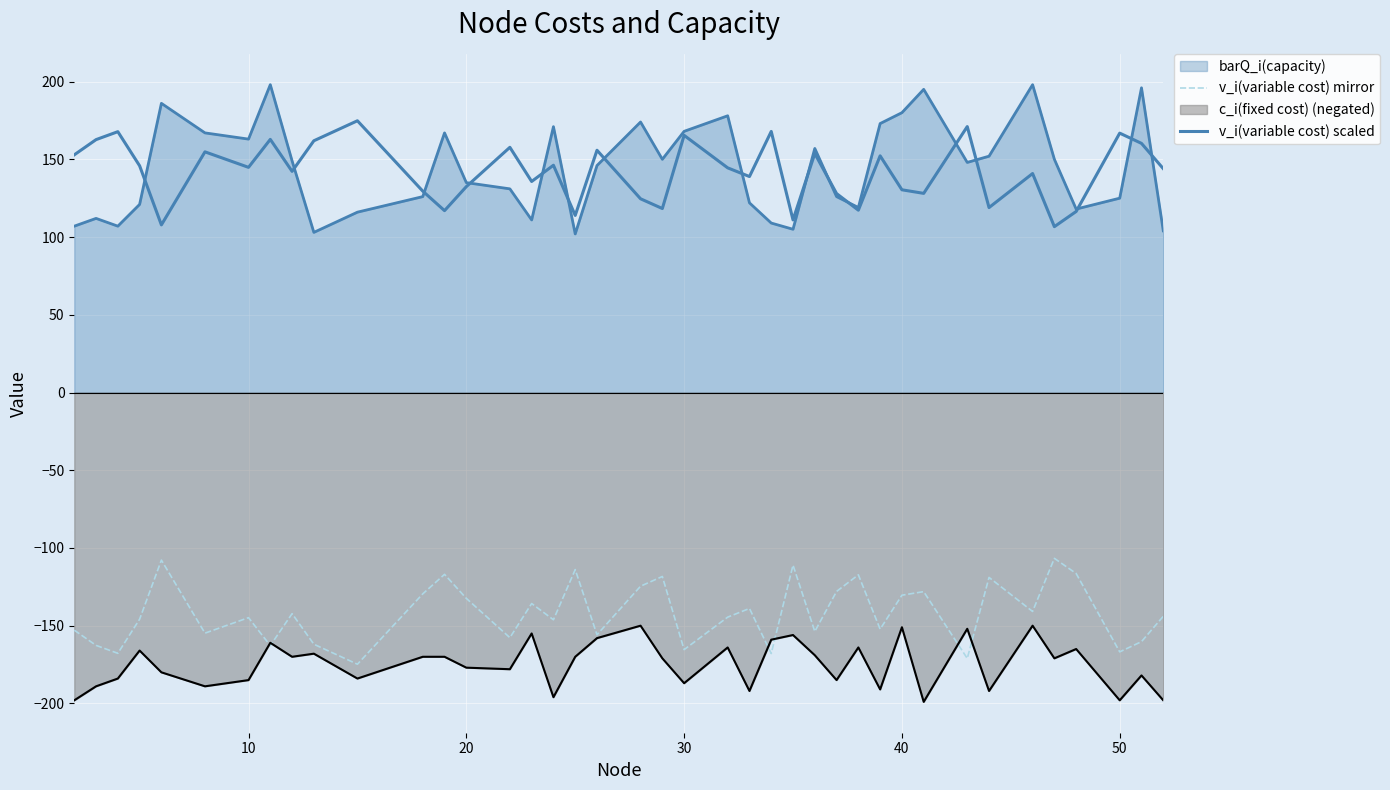

What is the value of the v_i(variable cost) scaled point at the 2nd from the left?

162.7